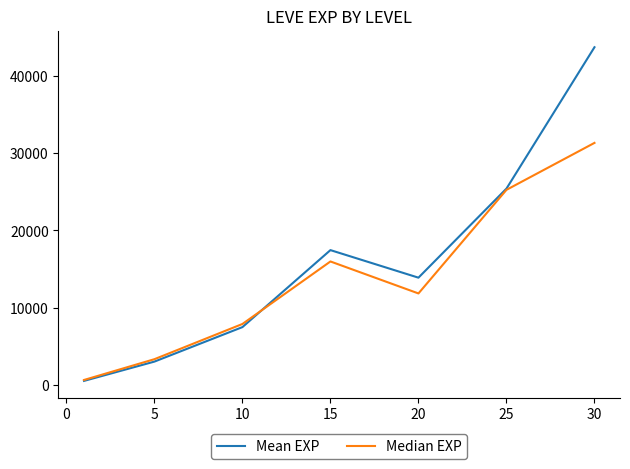

What is the average value of the Median EXP series?

13745.7